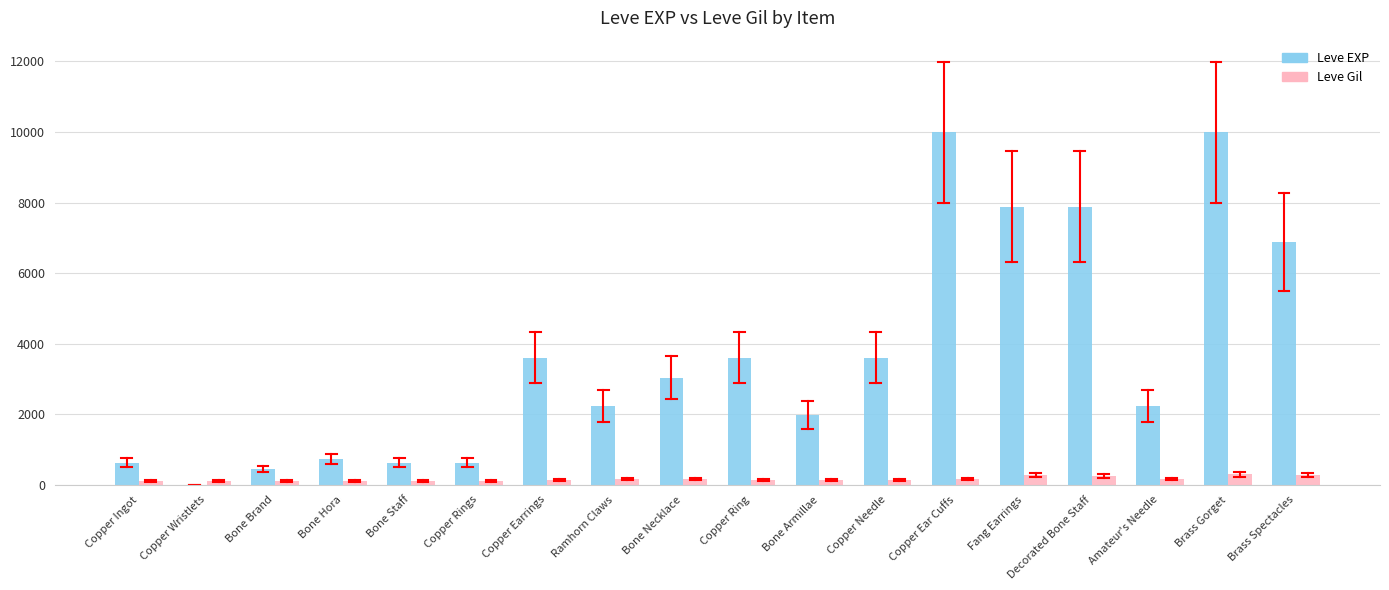

What value does the Leve Gil series have at Copper Ear Cuffs, to the nearest 50?

150